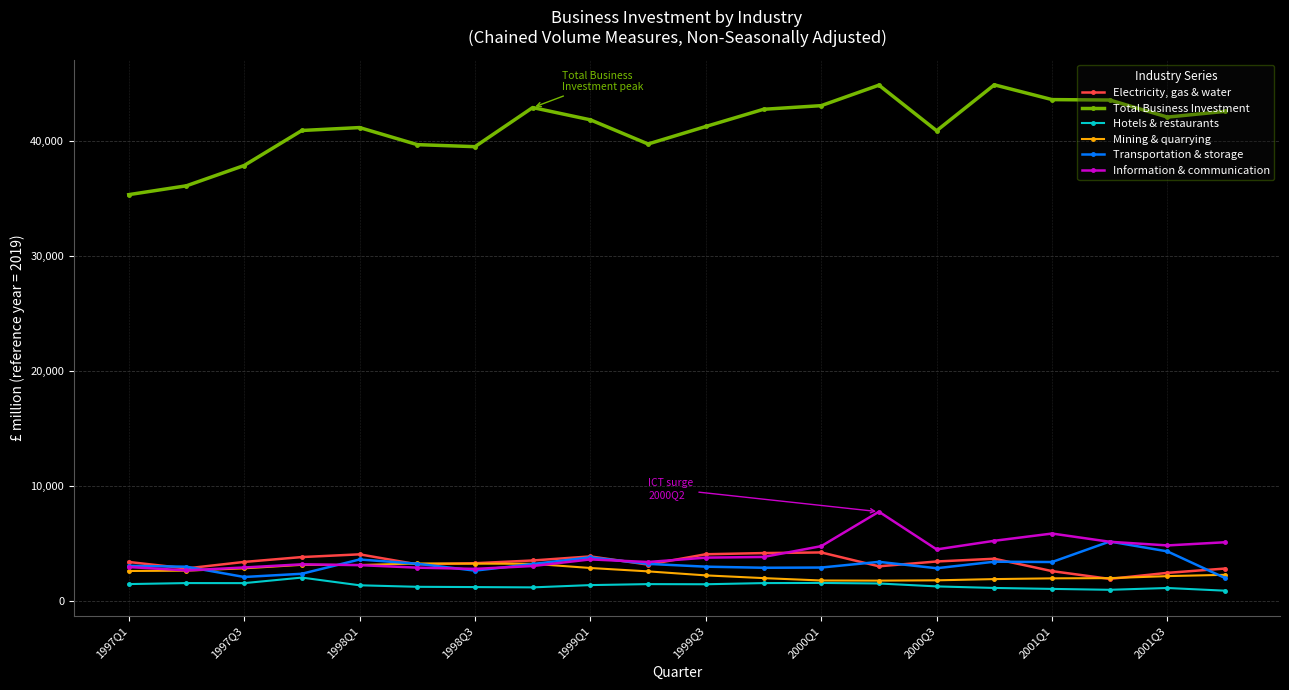

What is the value of the Information & communication point at the 14th from the left?

7801